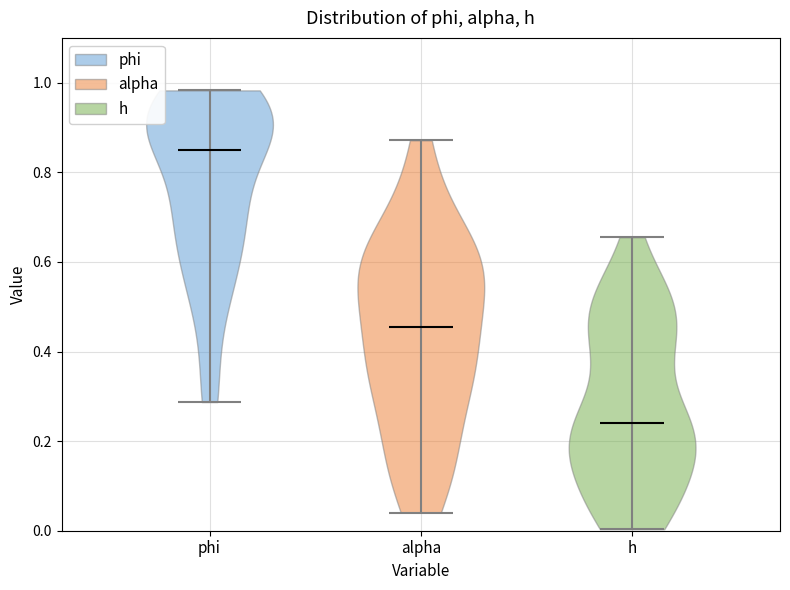

Reading left to right, read every violin against the y-axis: where its median line is, and the lowest and highest points it reaches. The values are not printed on the chart, so give them approximately, as read against the axis.

phi: median line 0.86, lowest point 0.28, highest point 0.98
alpha: median line 0.46, lowest point 0.04, highest point 0.88
h: median line 0.24, lowest point 0.00, highest point 0.66